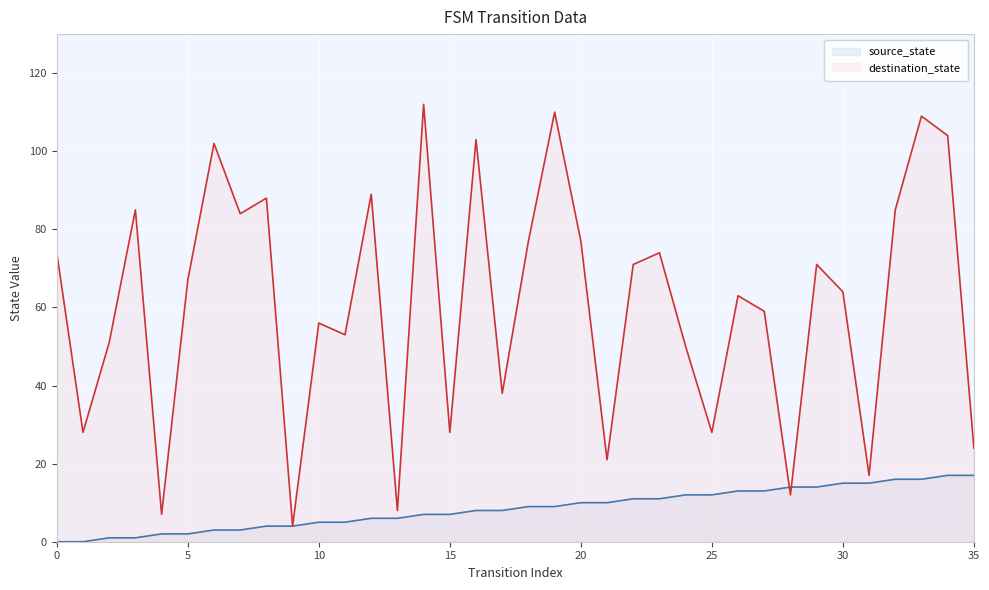

How many intersections are there between destination_state and source_state?

2